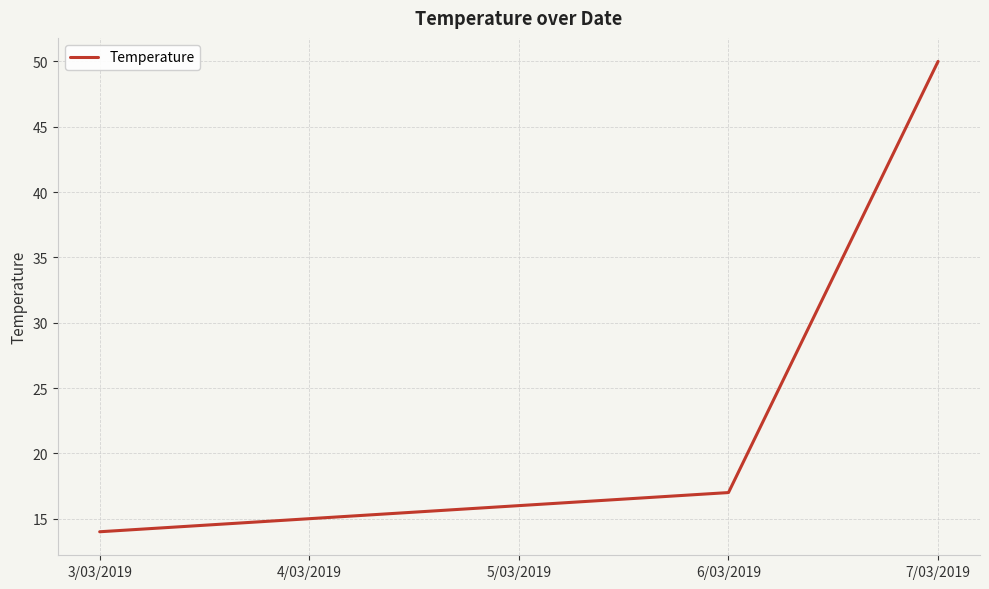

What position from the left is 6/03/2019?

4